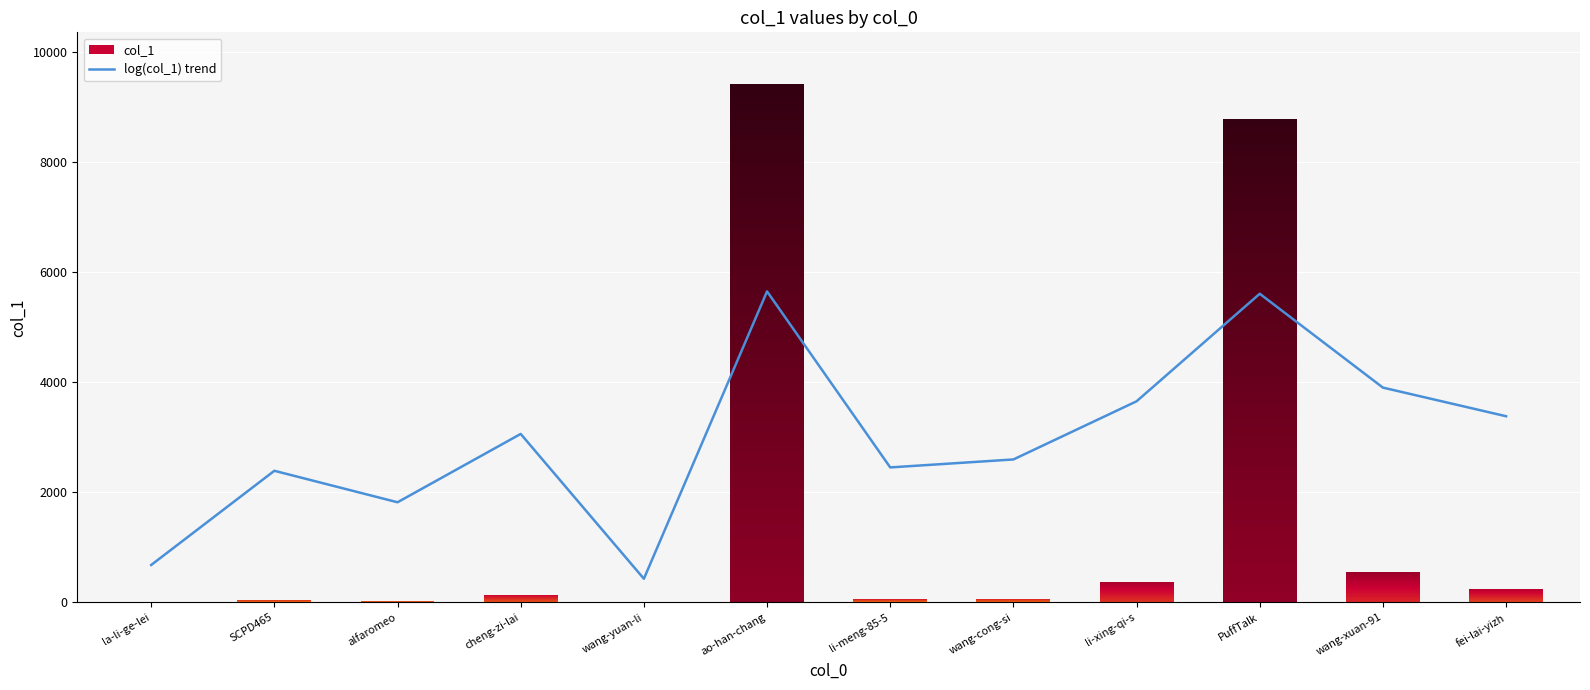

At which label is the value closest to 3039?

cheng-zi-lai